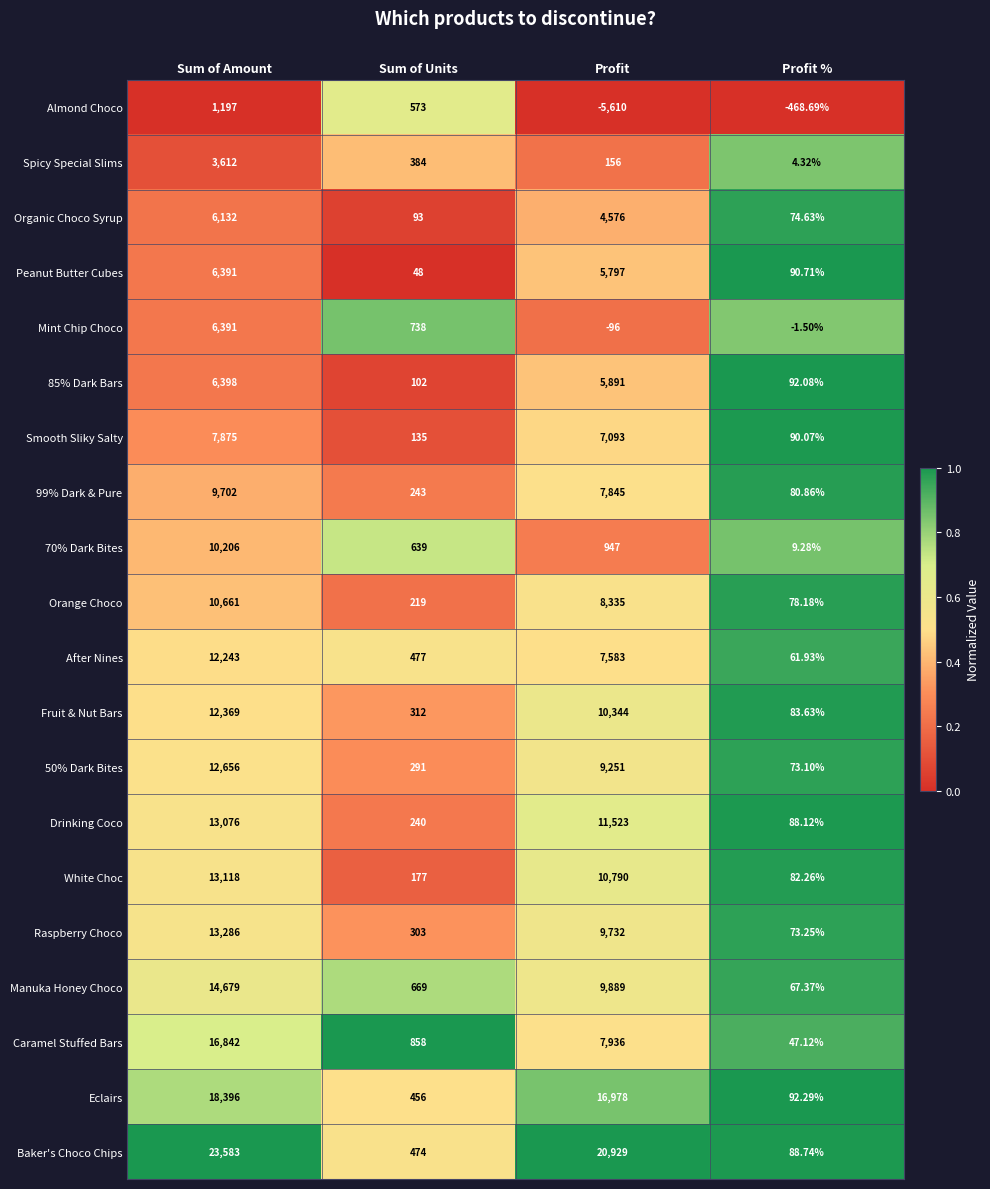

At which label is 99% Dark & Pure closest to 4891?

Profit